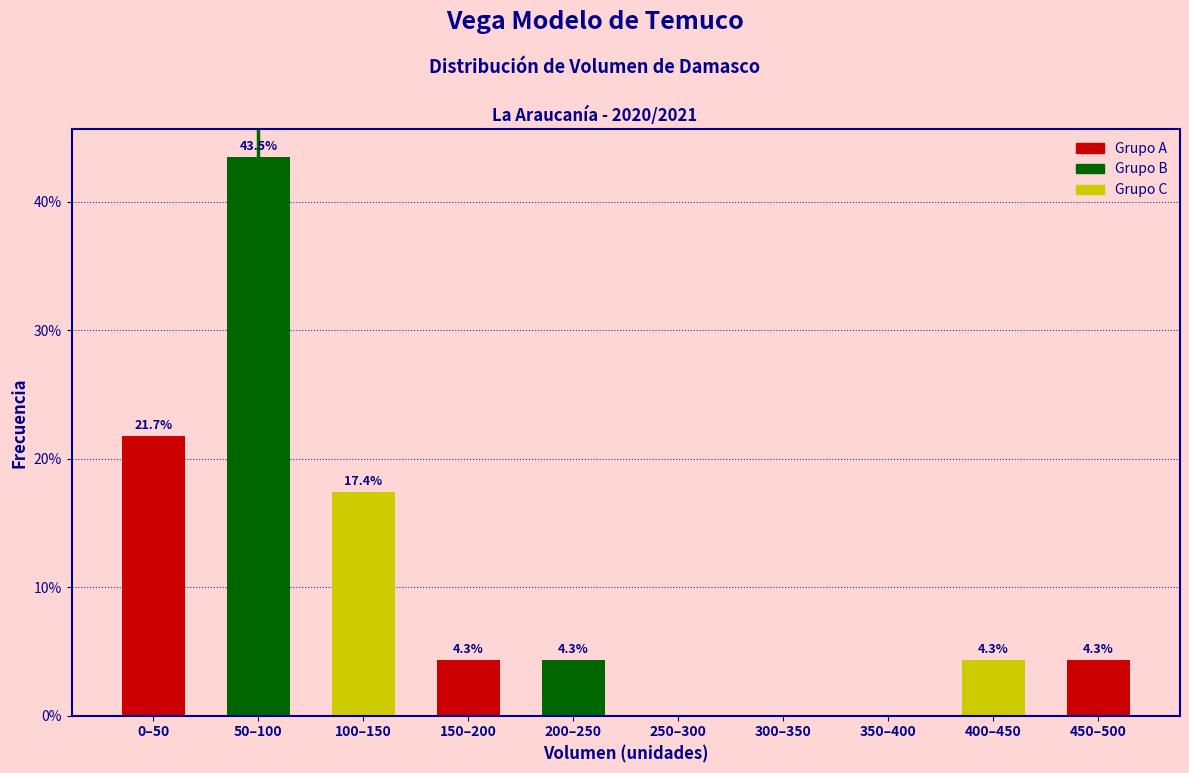

Reading left to right, extract all data points from this chart.

0–50=21.7	50–100=43.5	100–150=17.4	150–200=4.3	200–250=4.3	250–300=0.0	300–350=0.0	350–400=0.0	400–450=4.3	450–500=4.3